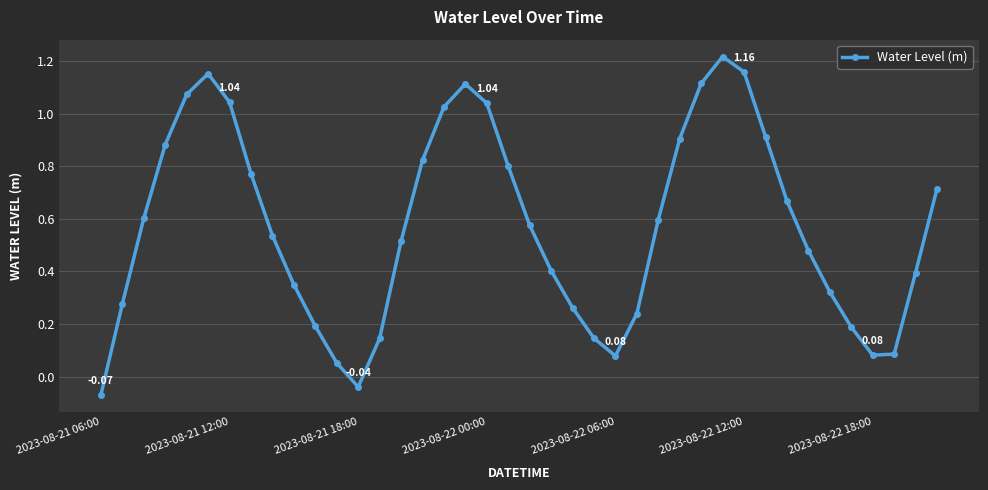

Does the chart have visible grid lines?

Yes